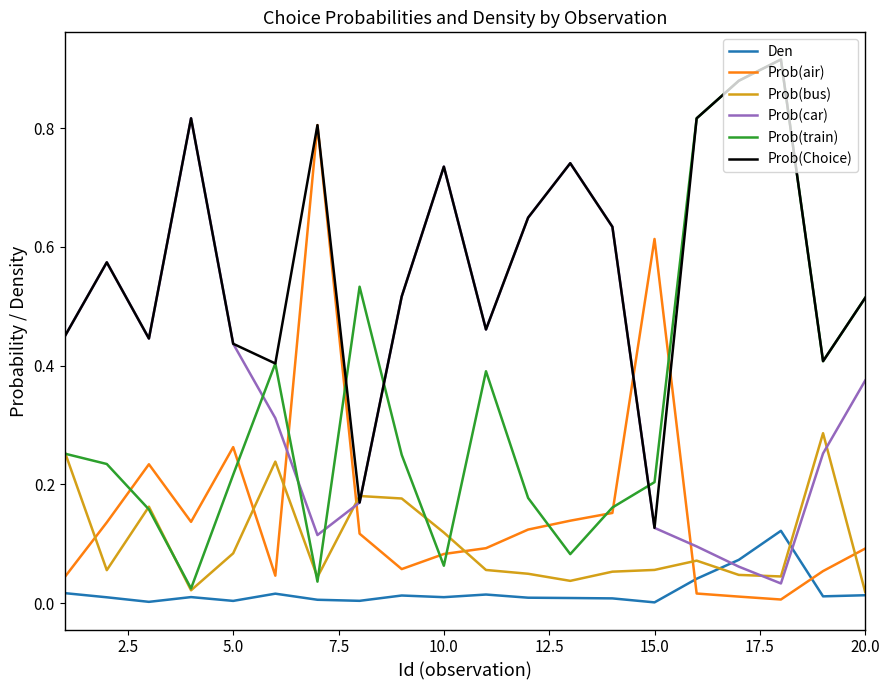

Which series has the widest spread of values?

Prob(train)